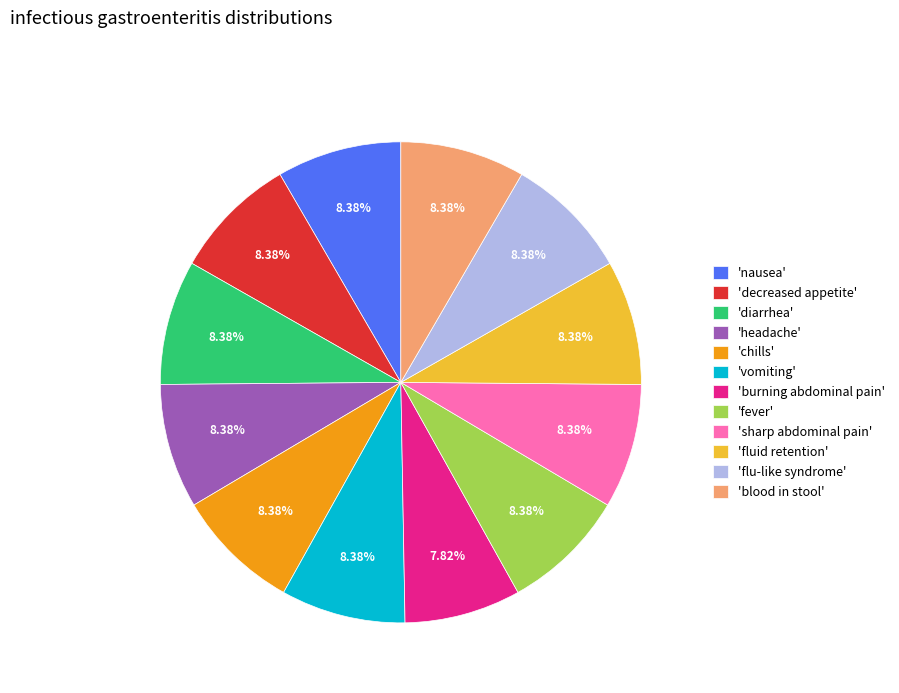

Which category has the smallest portion of the pie?

'burning abdominal pain'